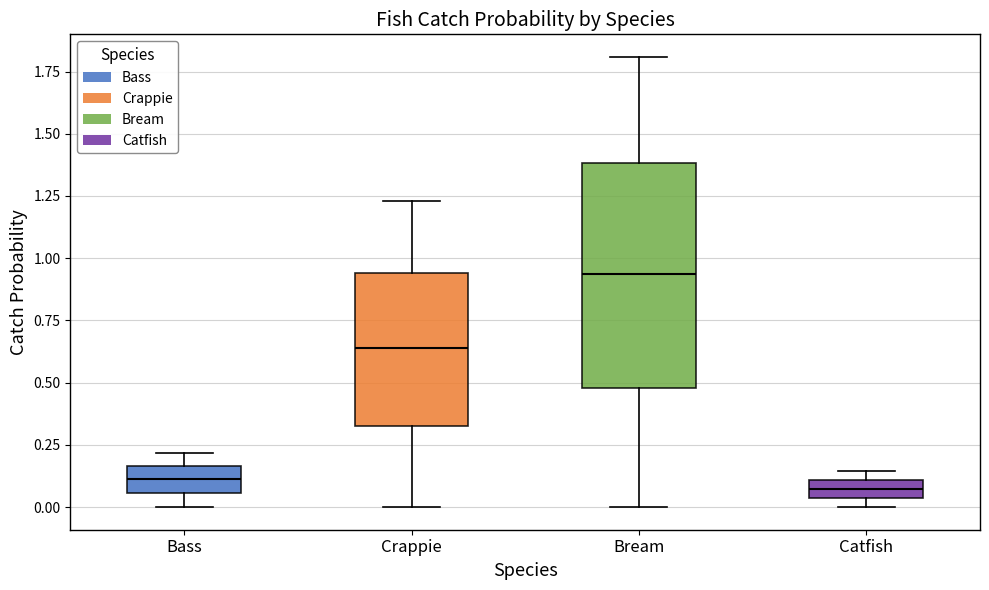

Where does the median line of the box for Bass sit on the y-axis? The values are not printed on the chart, so give them approximately, as read against the axis.

0.10